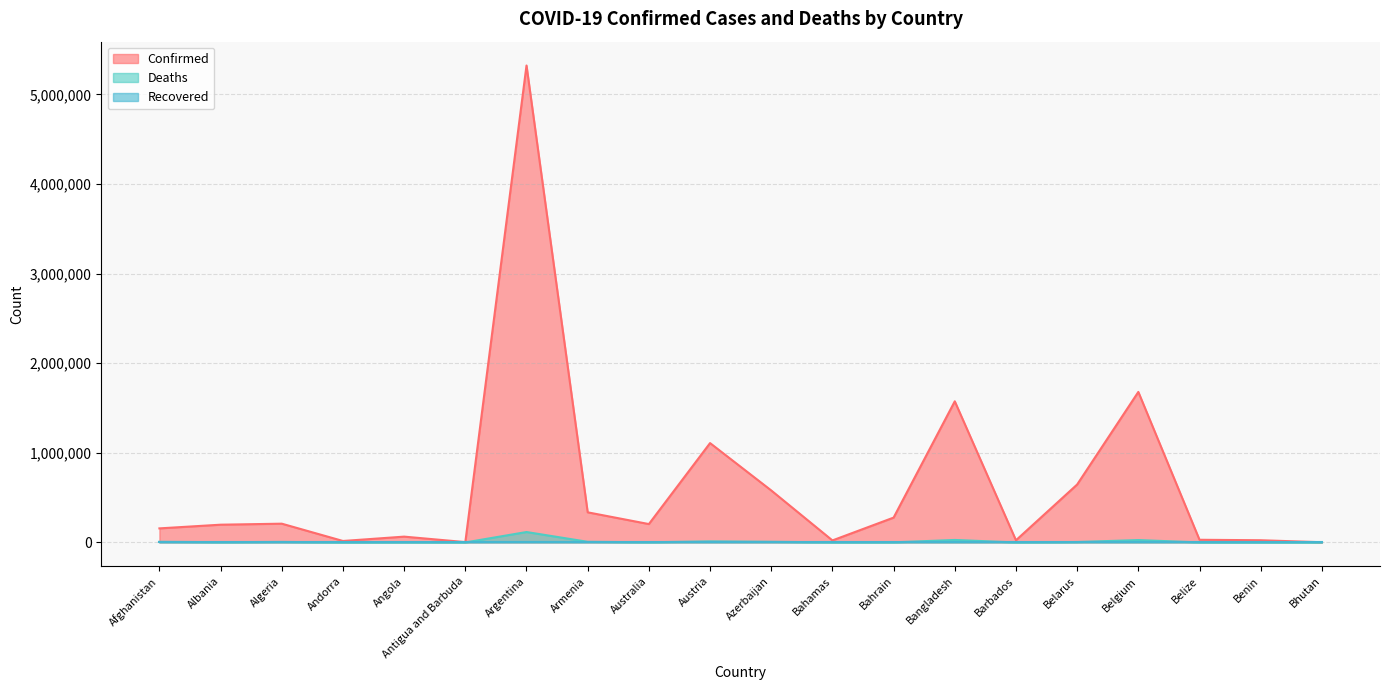

In Deaths, how many points are higher than both neighbors (excluding endpoints)?

6